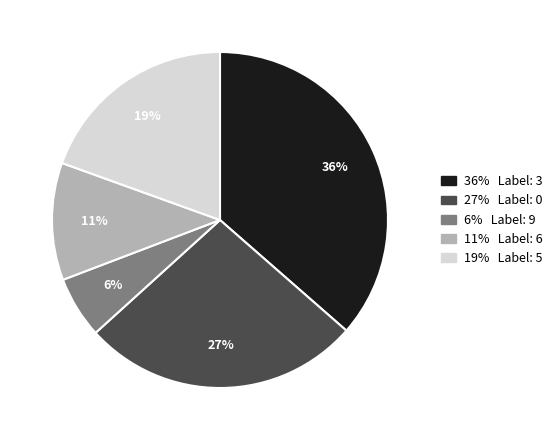

To the nearest percent, what is the average slice percentage?

20%